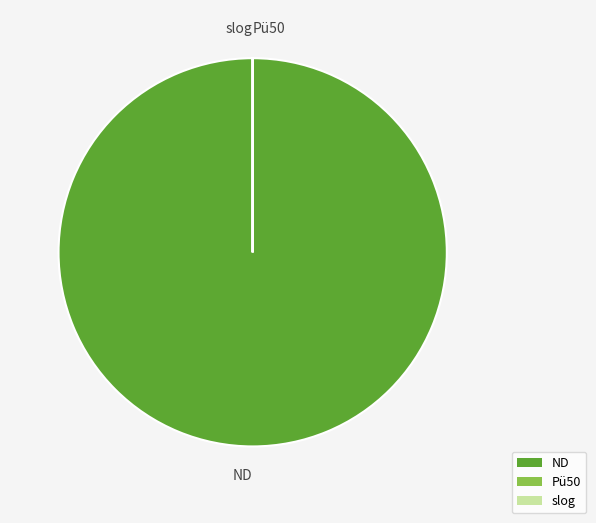

True or false: ND accounts for 100% of the total.

True